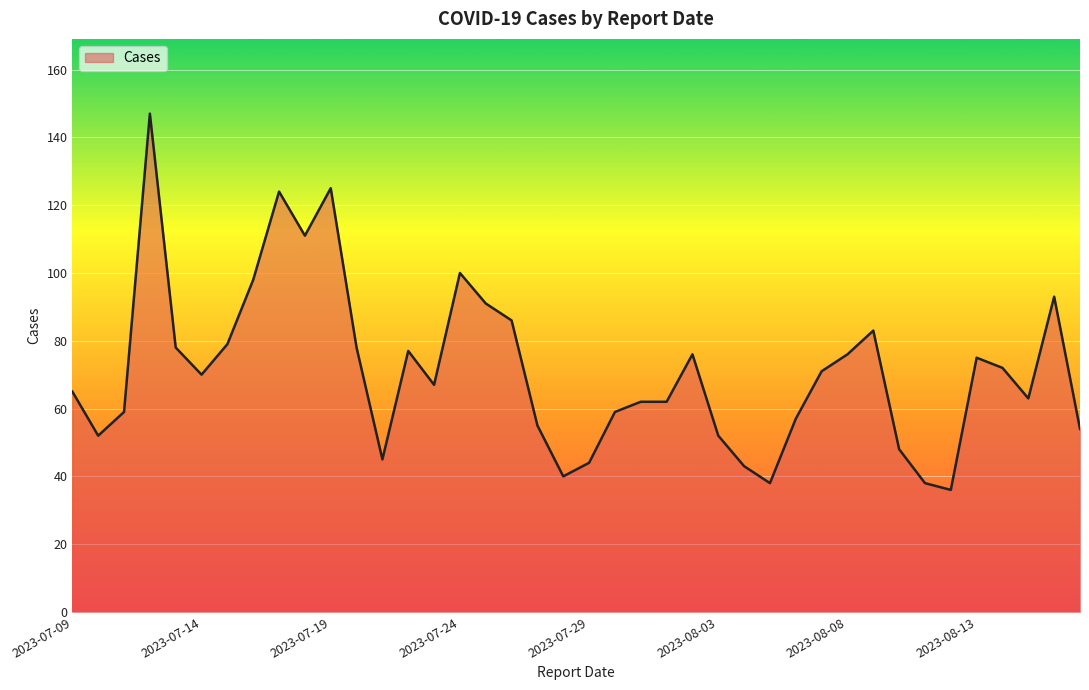

What is the smallest value displayed?

36